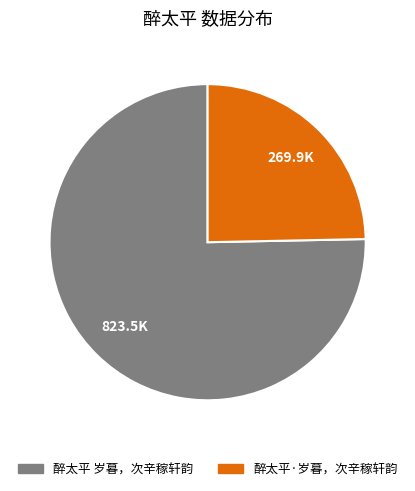

What is the smallest slice in the pie chart?

醉太平·岁暮，次辛稼轩韵